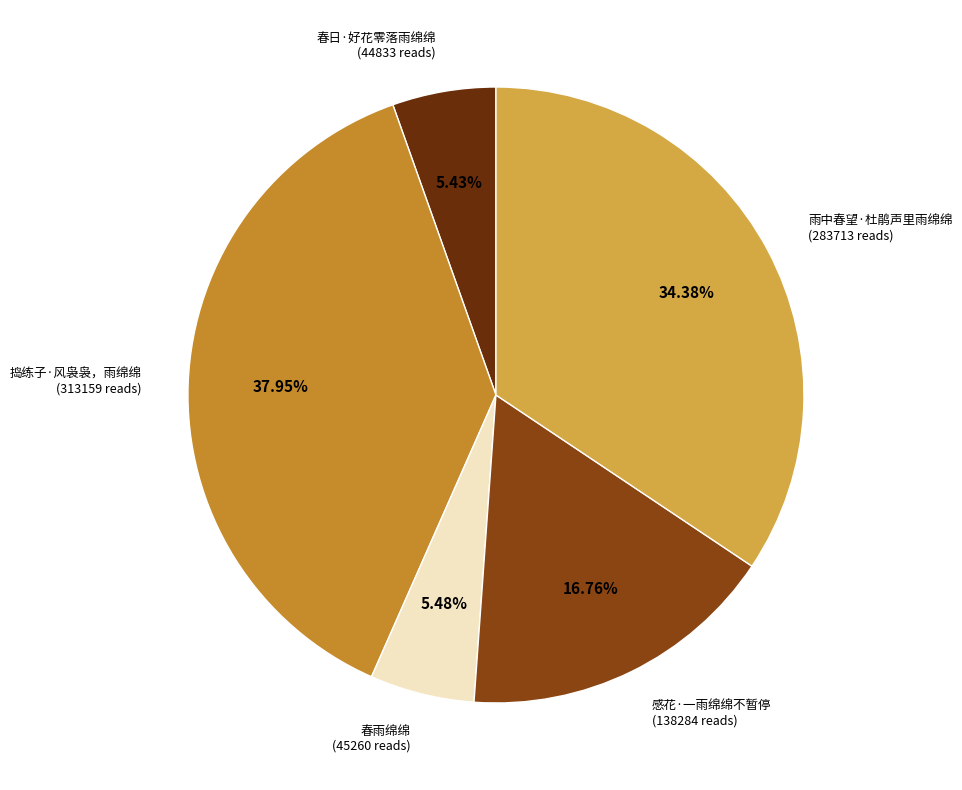

Count the number of slices in the pie.

5